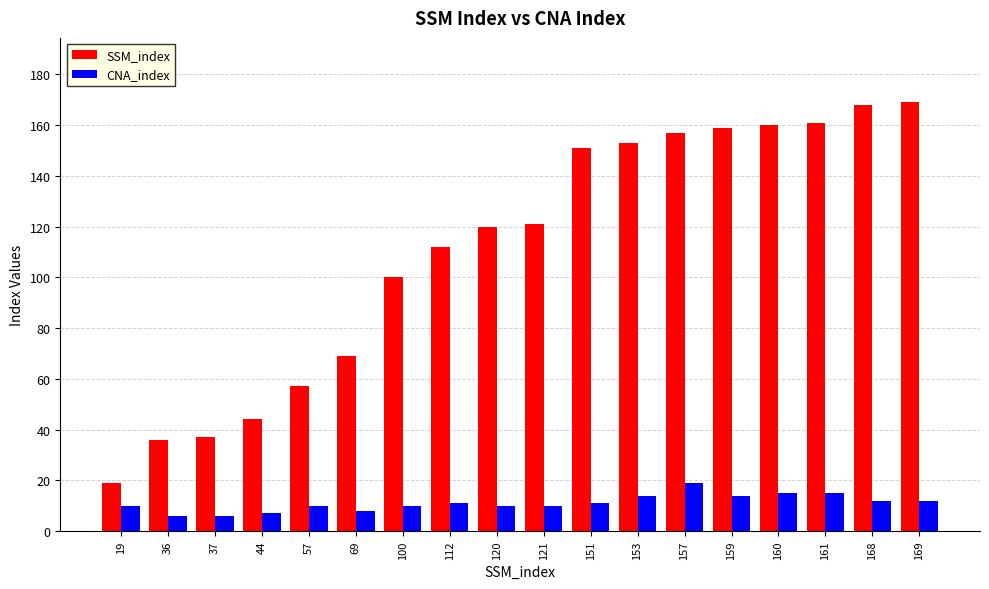

Which series has the largest range (max minus min)?

SSM_index